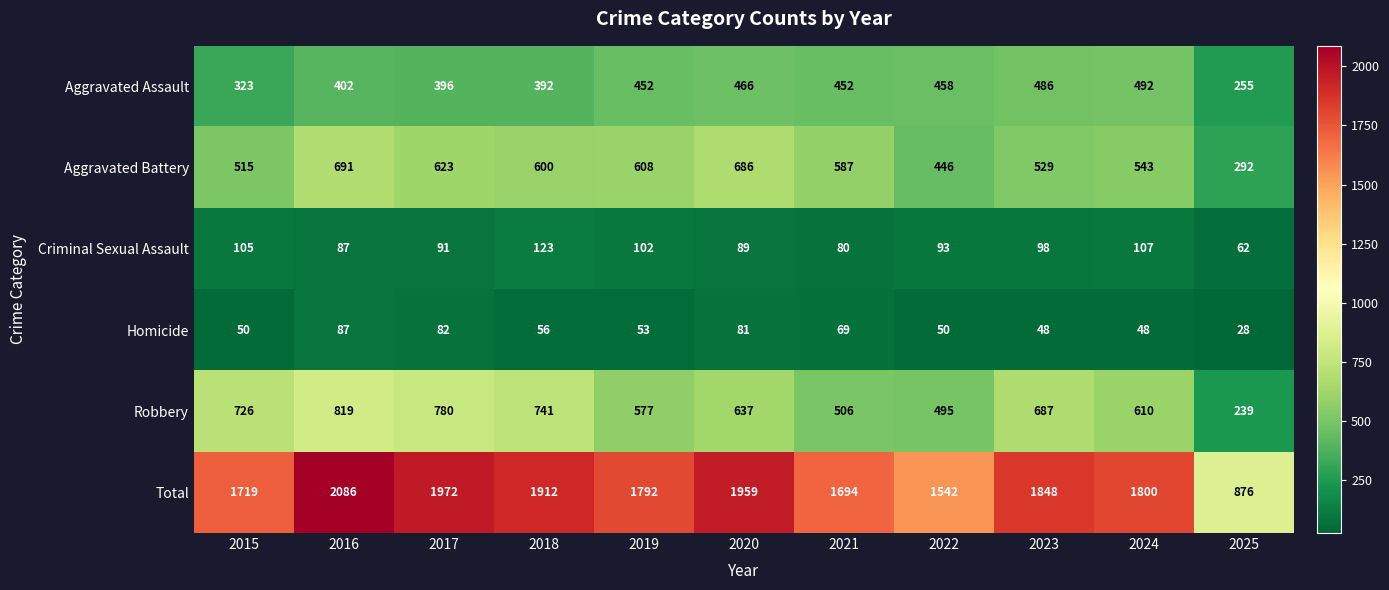

Which series changed the most between 2023 and 2025?

Total